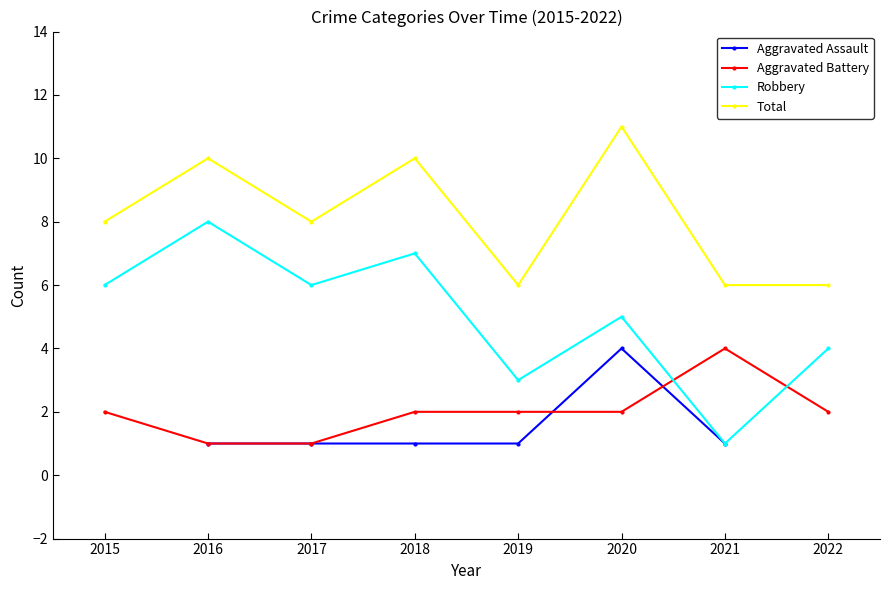

What is the sum of all Robbery values?

40